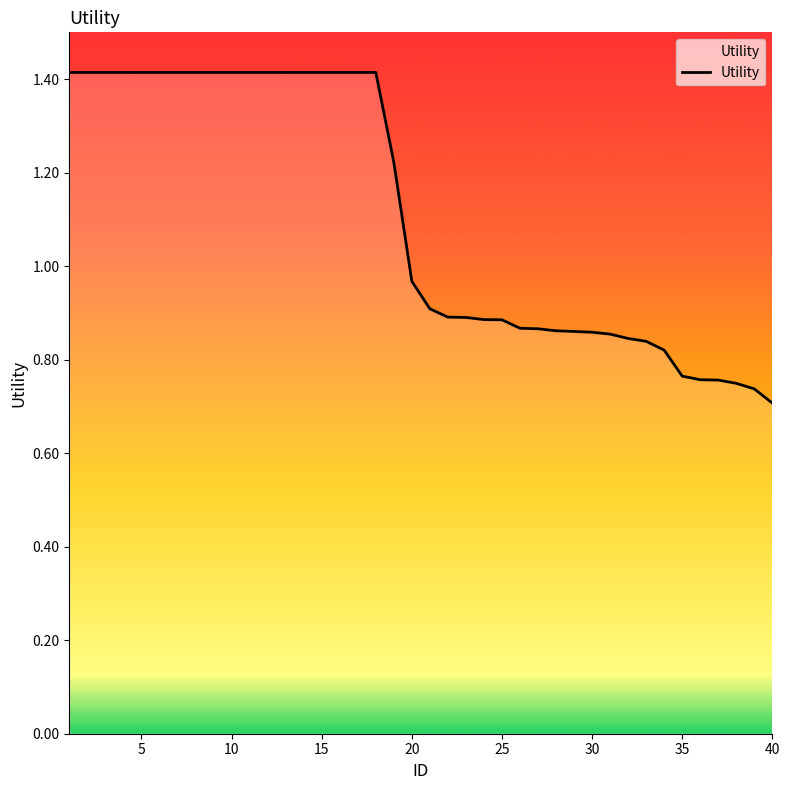

What is the maximum value shown in the chart?

1.4